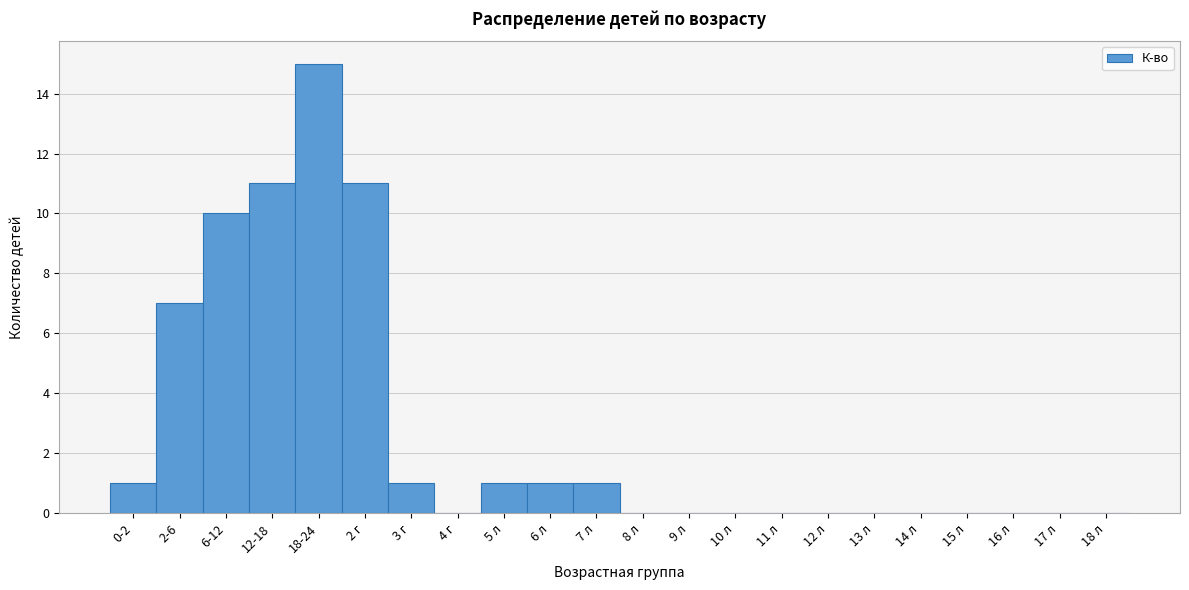

Reading right to left, extract all data points from this chart.

18 л=0	17 л=0	16 л=0	15 л=0	14 л=0	13 л=0	12 л=0	11 л=0	10 л=0	9 л=0	8 л=0	7 л=1	6 л=1	5 л=1	4 г=0	3 г=1	2 г=11	18-24=15	12-18=11	6-12=10	2-6=7	0-2=1